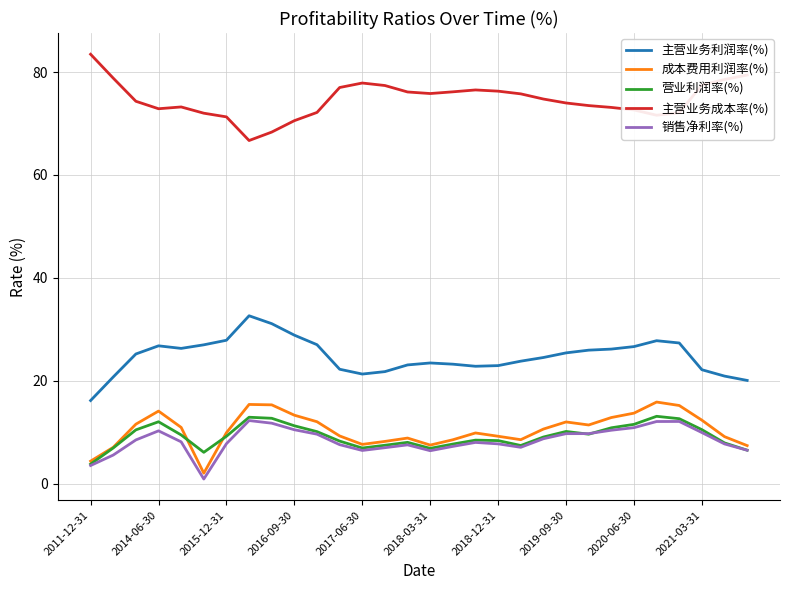

True or false: 主营业务成本率(%) and 销售净利率(%) cross at least once.

False